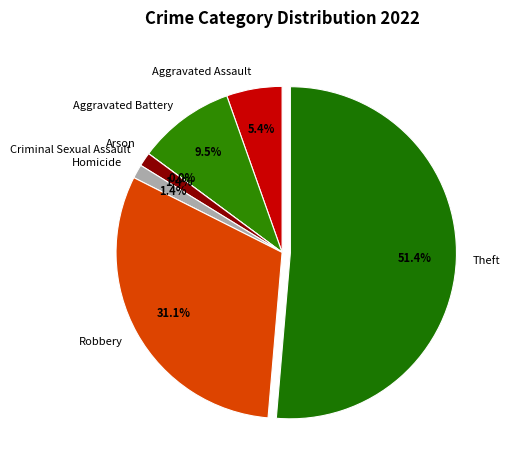

True or false: Arson accounts for 10% of the total.

False